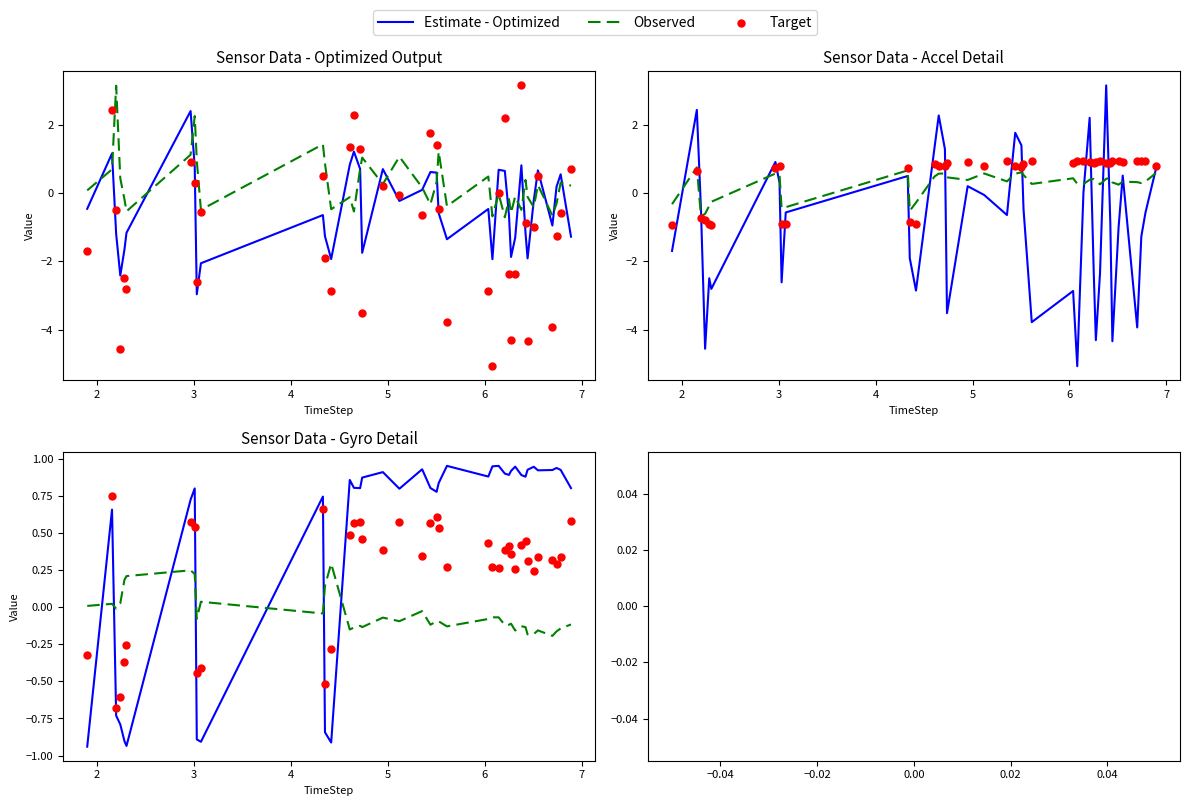

Which series has the largest total across all categories?

Estimate - Optimized